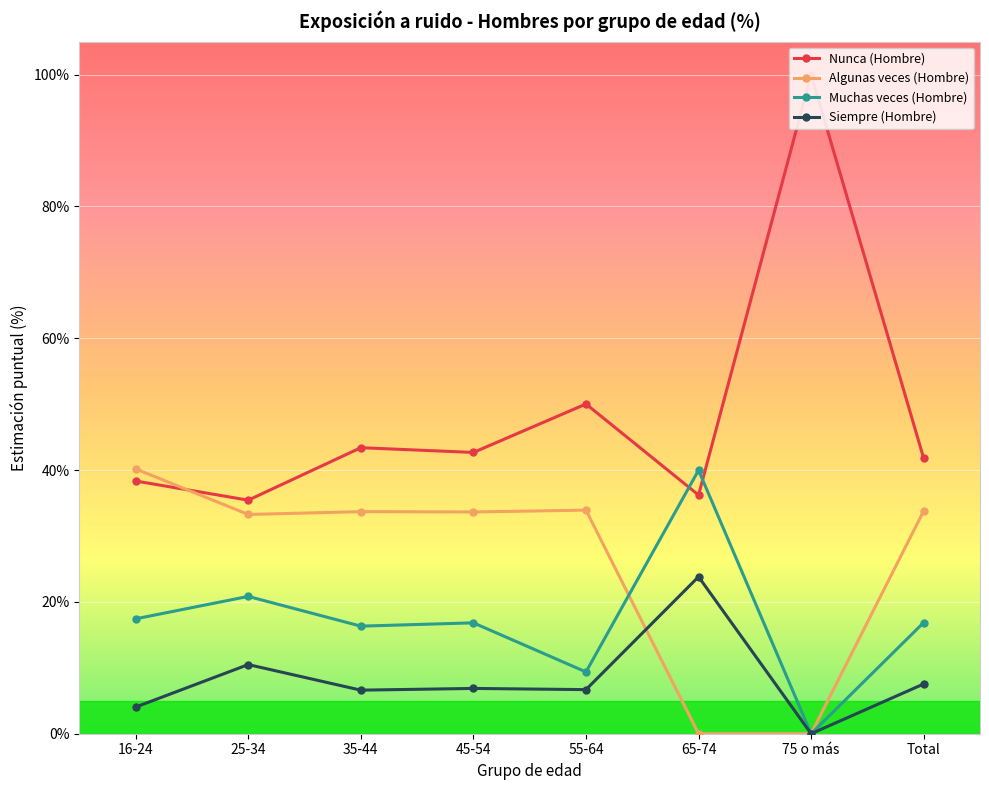

In Nunca (Hombre), how many points are higher than both neighbors (excluding endpoints)?

3